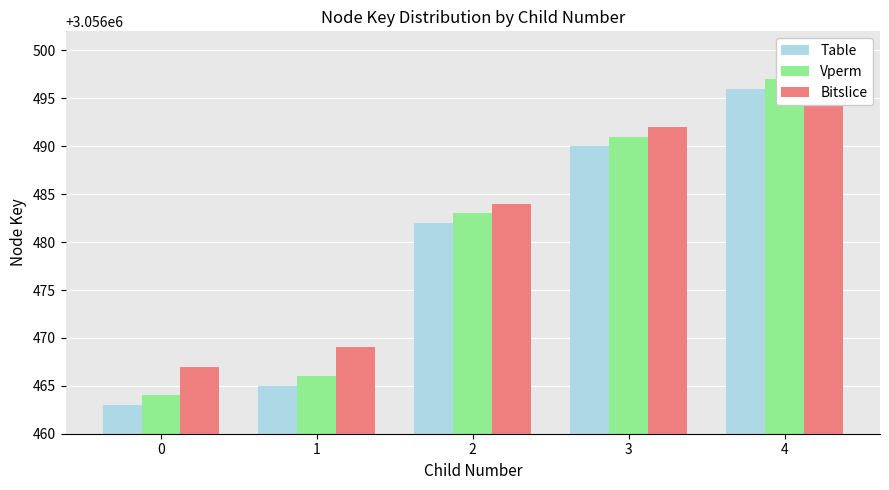

At which category does the chart reach its peak across all series?

4